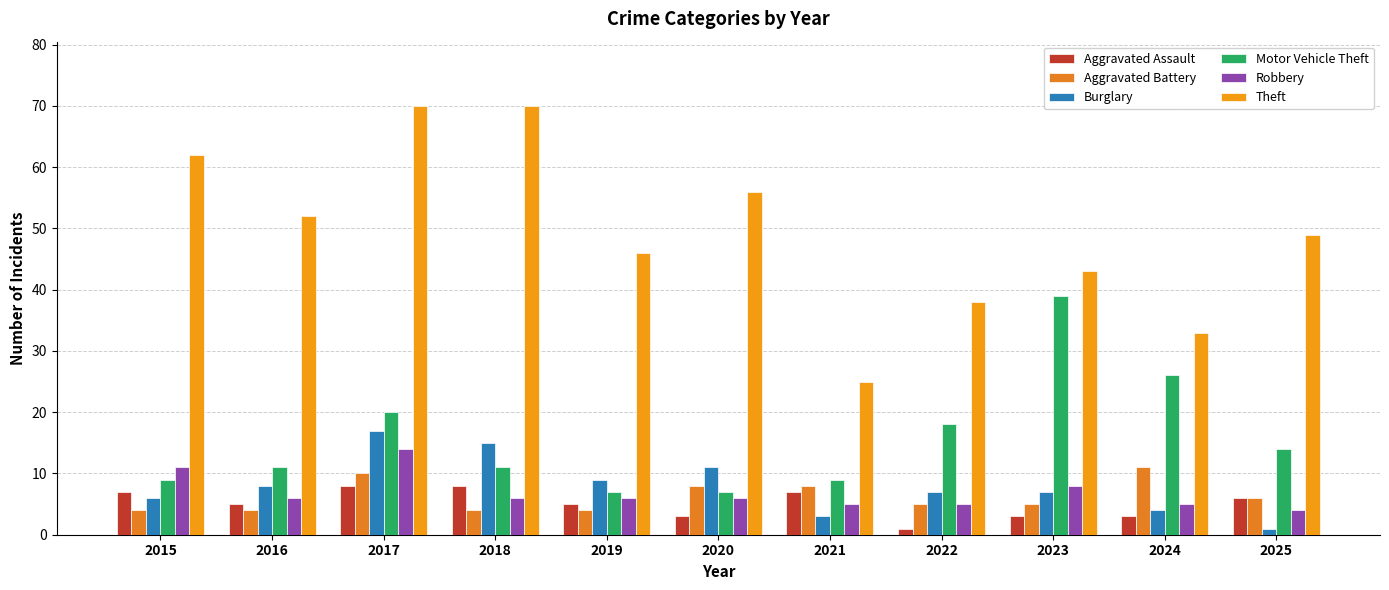

At which label does Robbery reach its peak?

2017